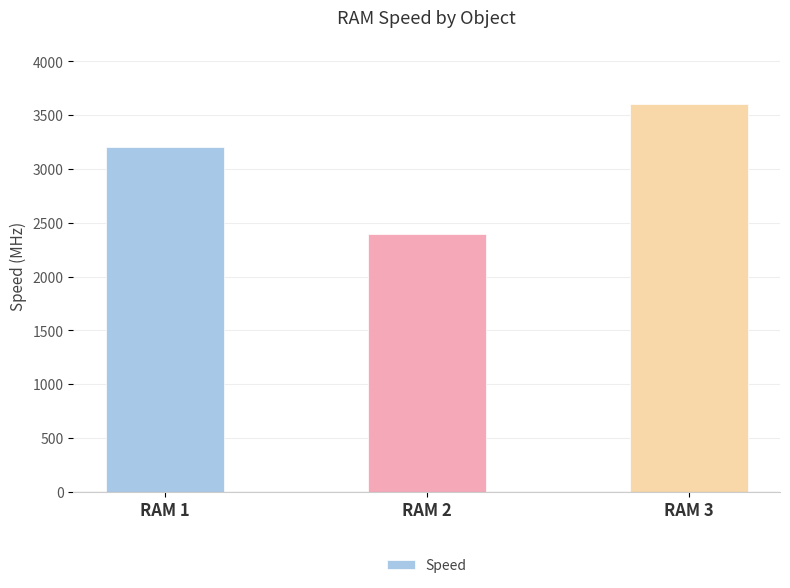

Reading left to right, transcribe all the data shown in this chart.

RAM 1=3200	RAM 2=2400	RAM 3=3600